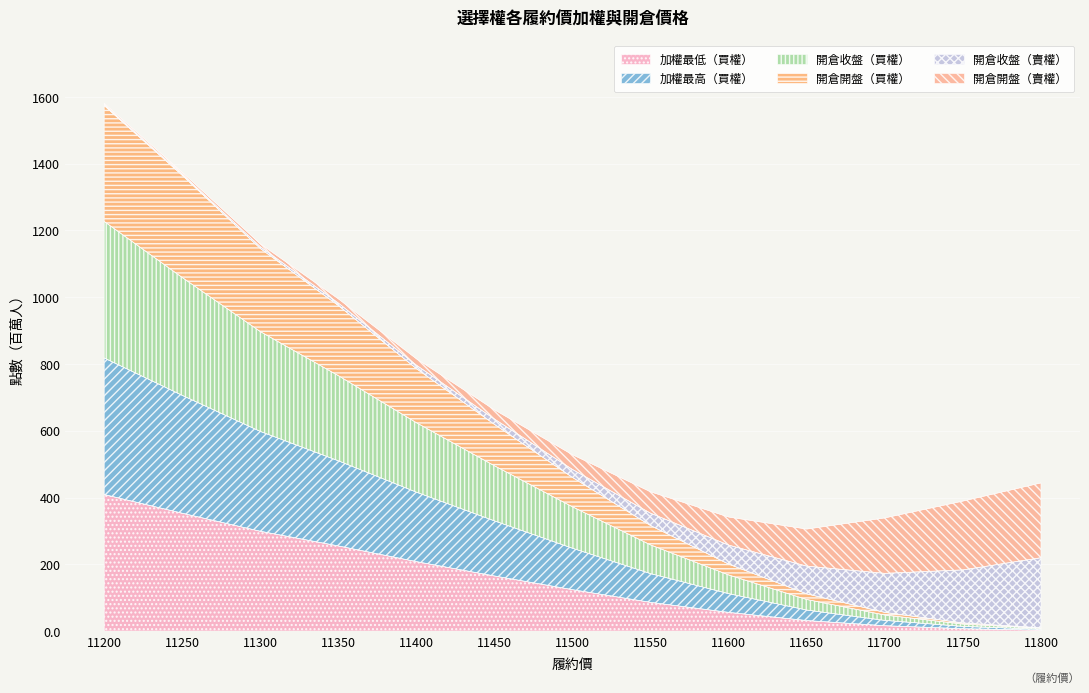

At which label does 加權最高（買權） reach its peak?

11200